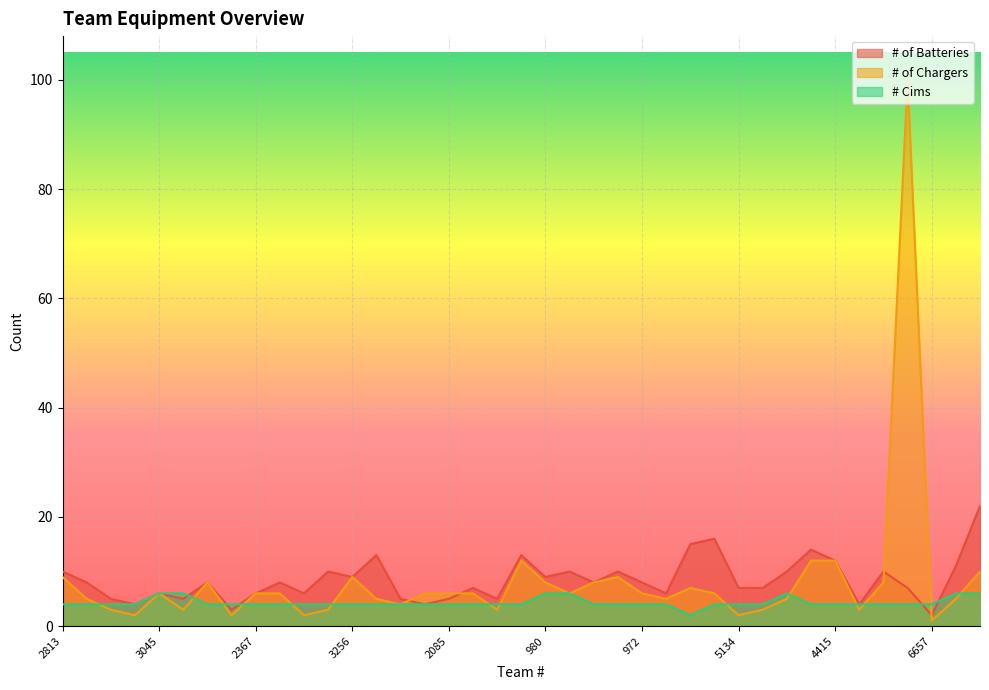

Which category has the highest value in the # Cims series?

3045